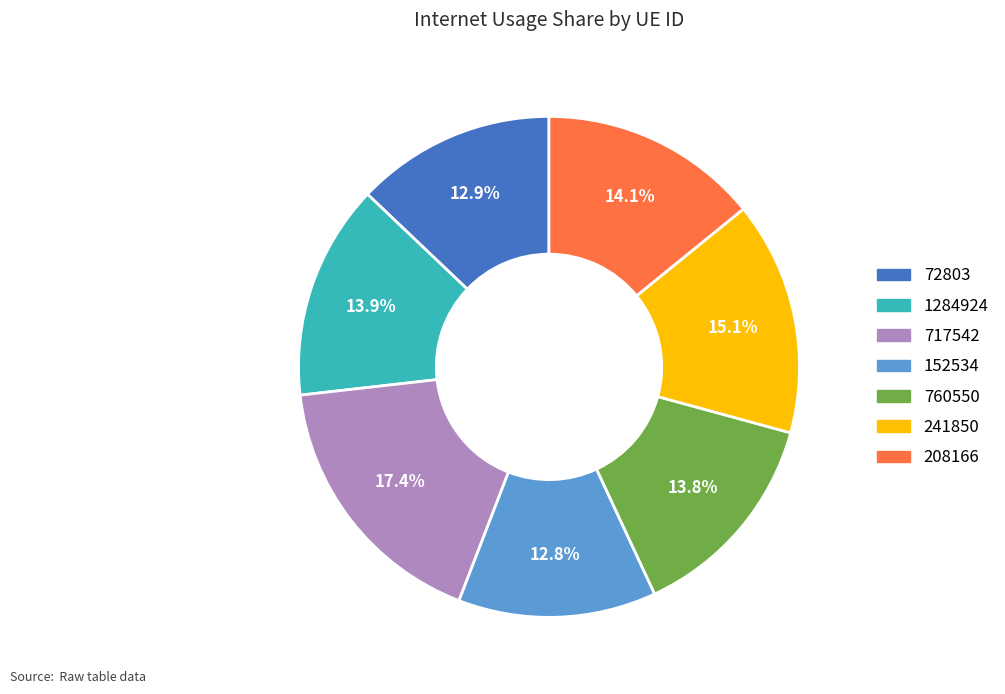

How many slices are in this pie chart?

7